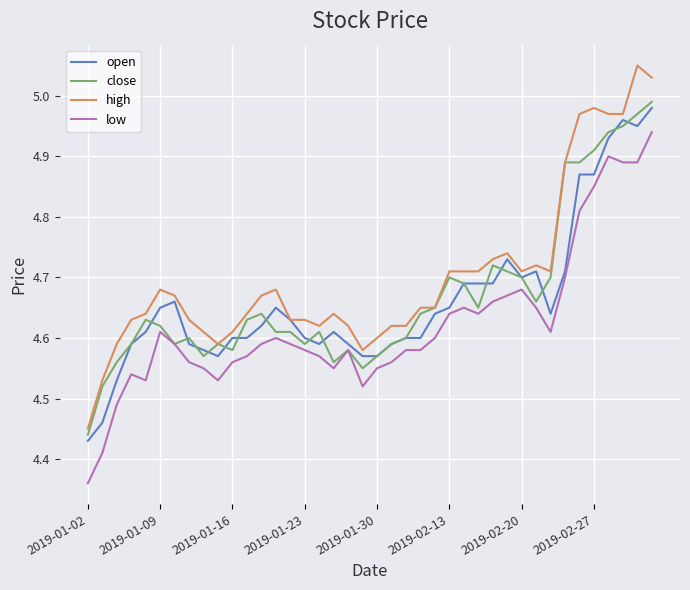

Which series has the widest spread of values?

high